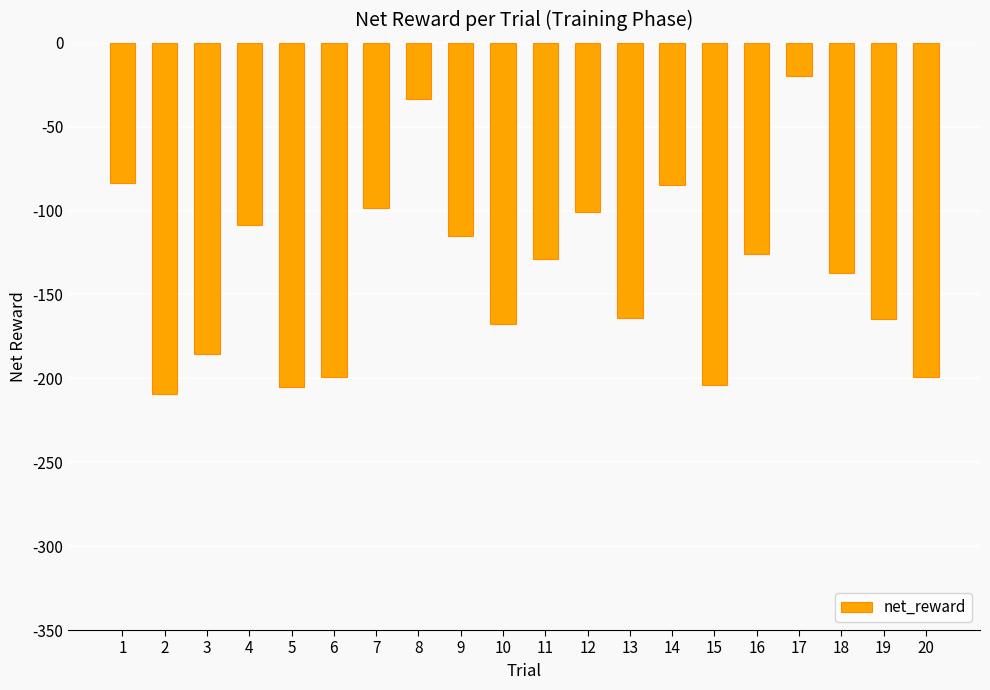

What is the value of the 11th bar from the left?

-128.7